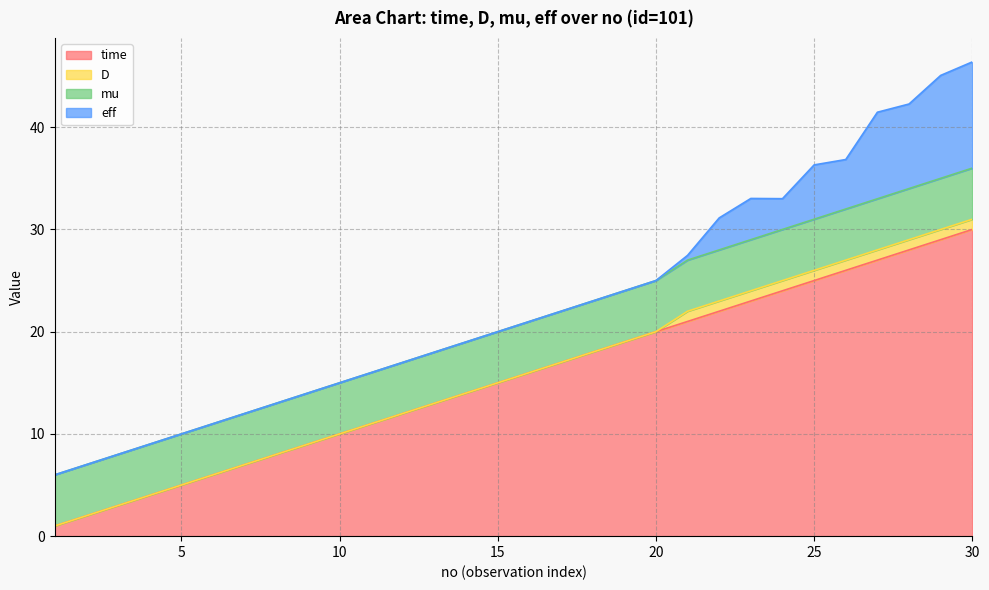

How many lines are shown in the chart?

4